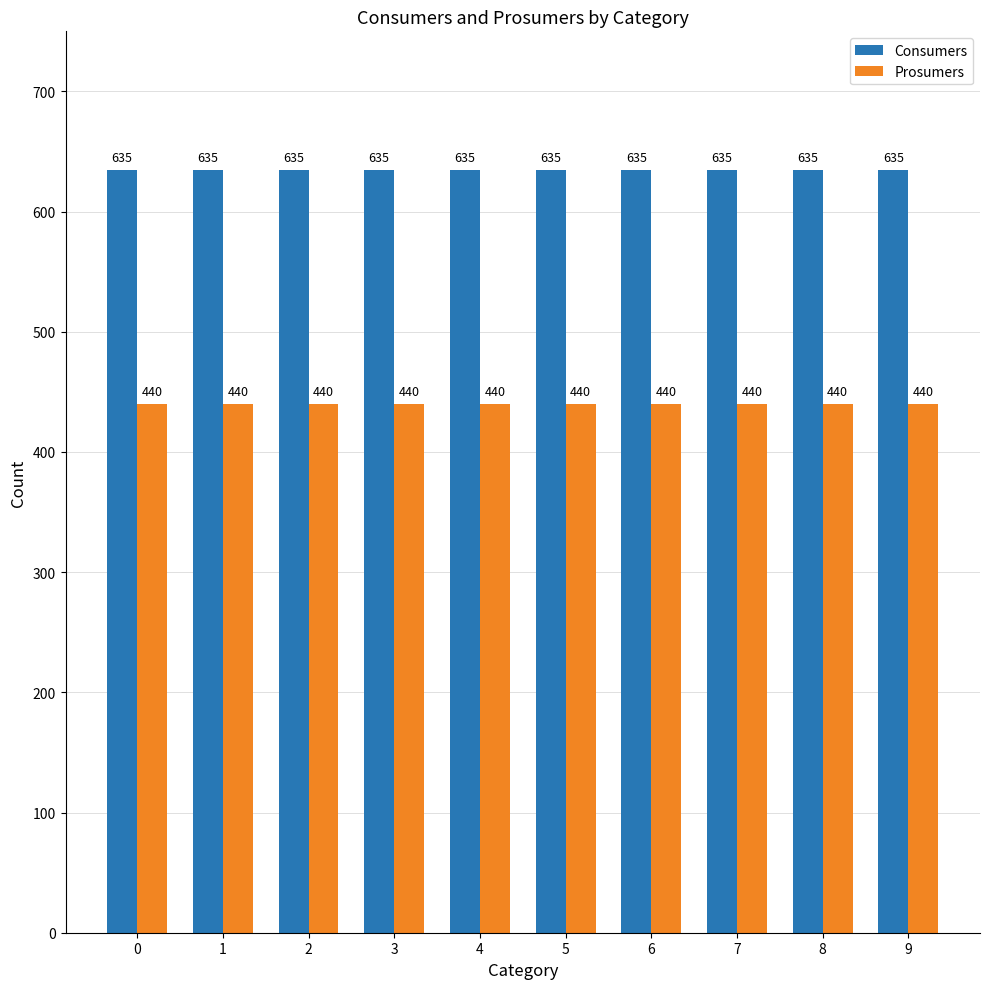

Does the chart contain stacked bars?

No